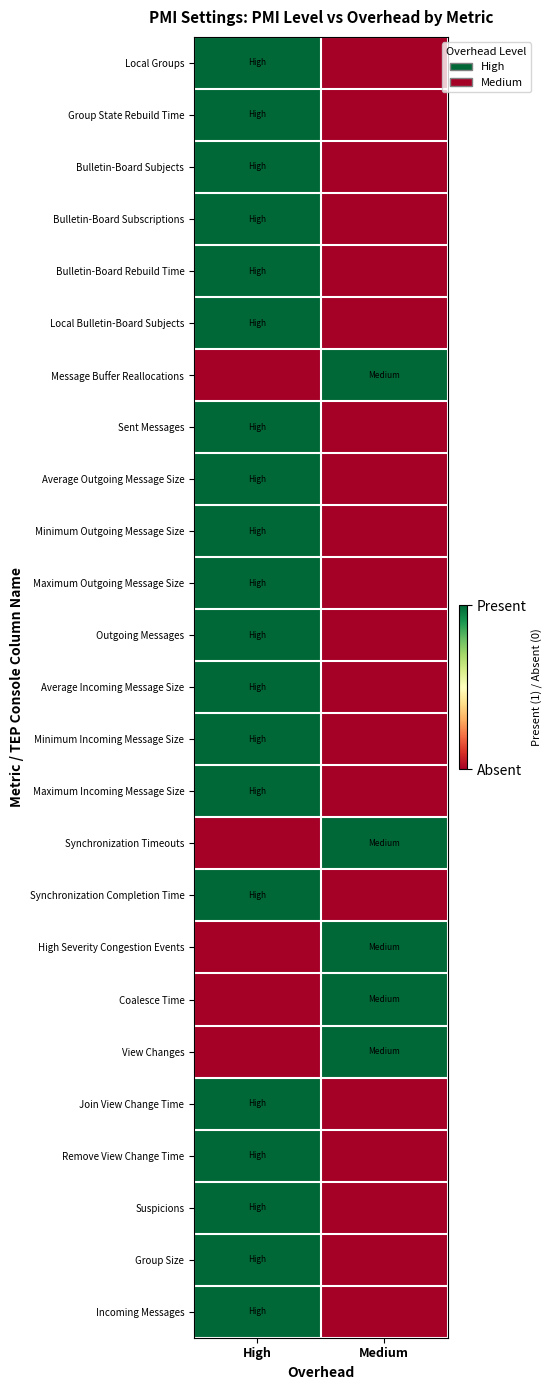

Reading left to right, transcribe all the data shown in this chart.

Local Groups: High=1	Medium=0
Group State Rebuild Time: High=1	Medium=0
Bulletin-Board Subjects: High=1	Medium=0
Bulletin-Board Subscriptions: High=1	Medium=0
Bulletin-Board Rebuild Time: High=1	Medium=0
Local Bulletin-Board Subjects: High=1	Medium=0
Message Buffer Reallocations: High=0	Medium=1
Sent Messages: High=1	Medium=0
Average Outgoing Message Size: High=1	Medium=0
Minimum Outgoing Message Size: High=1	Medium=0
Maximum Outgoing Message Size: High=1	Medium=0
Outgoing Messages: High=1	Medium=0
Average Incoming Message Size: High=1	Medium=0
Minimum Incoming Message Size: High=1	Medium=0
Maximum Incoming Message Size: High=1	Medium=0
Synchronization Timeouts: High=0	Medium=1
Synchronization Completion Time: High=1	Medium=0
High Severity Congestion Events: High=0	Medium=1
Coalesce Time: High=0	Medium=1
View Changes: High=0	Medium=1
Join View Change Time: High=1	Medium=0
Remove View Change Time: High=1	Medium=0
Suspicions: High=1	Medium=0
Group Size: High=1	Medium=0
Incoming Messages: High=1	Medium=0